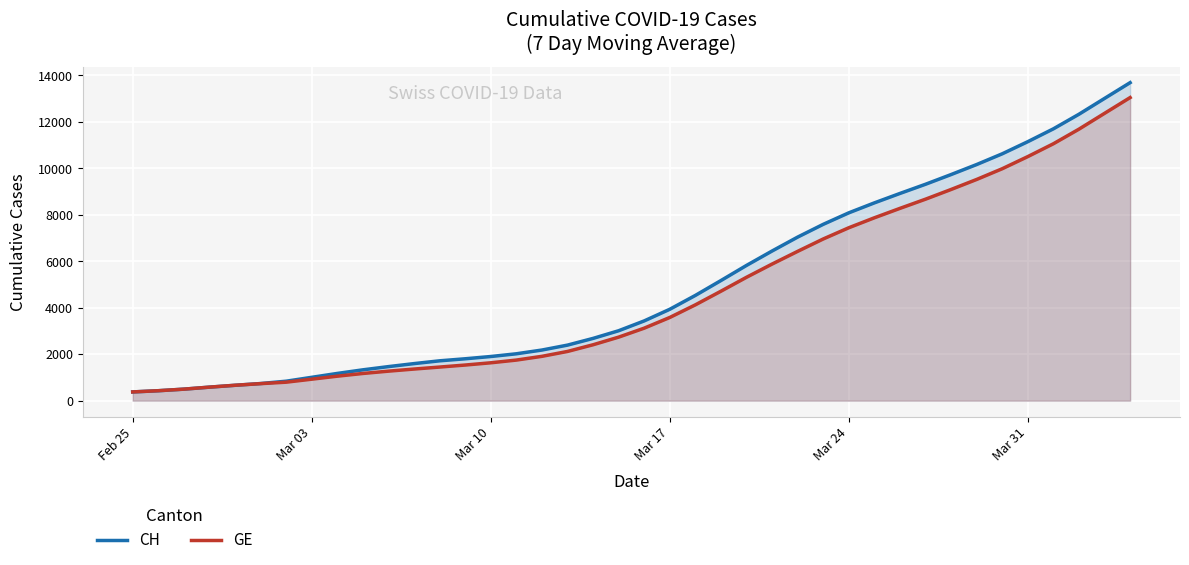

Which series has the largest range (max minus min)?

CH